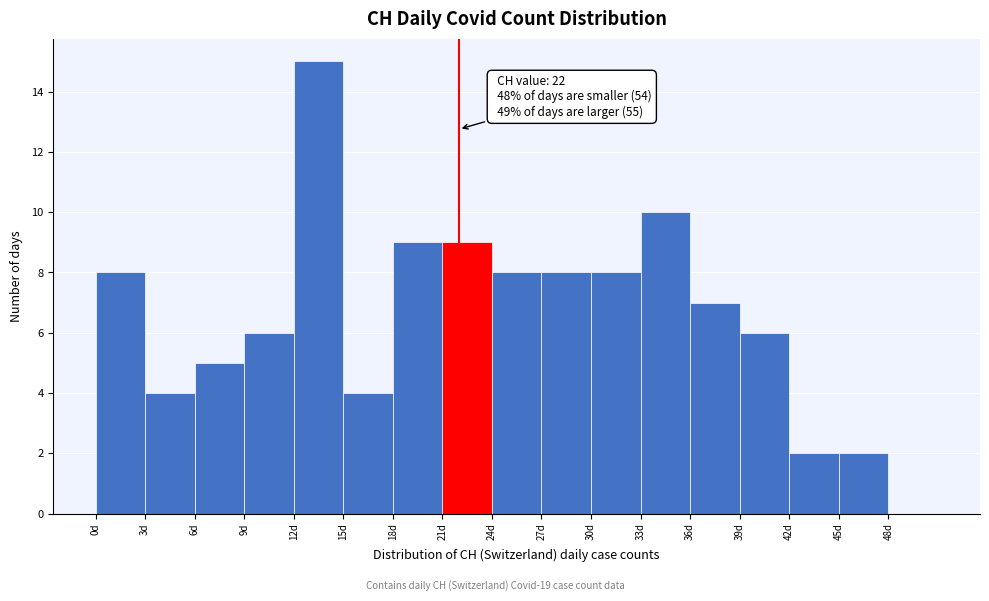

Which range on the x-axis has the tallest bar?

12 to 15